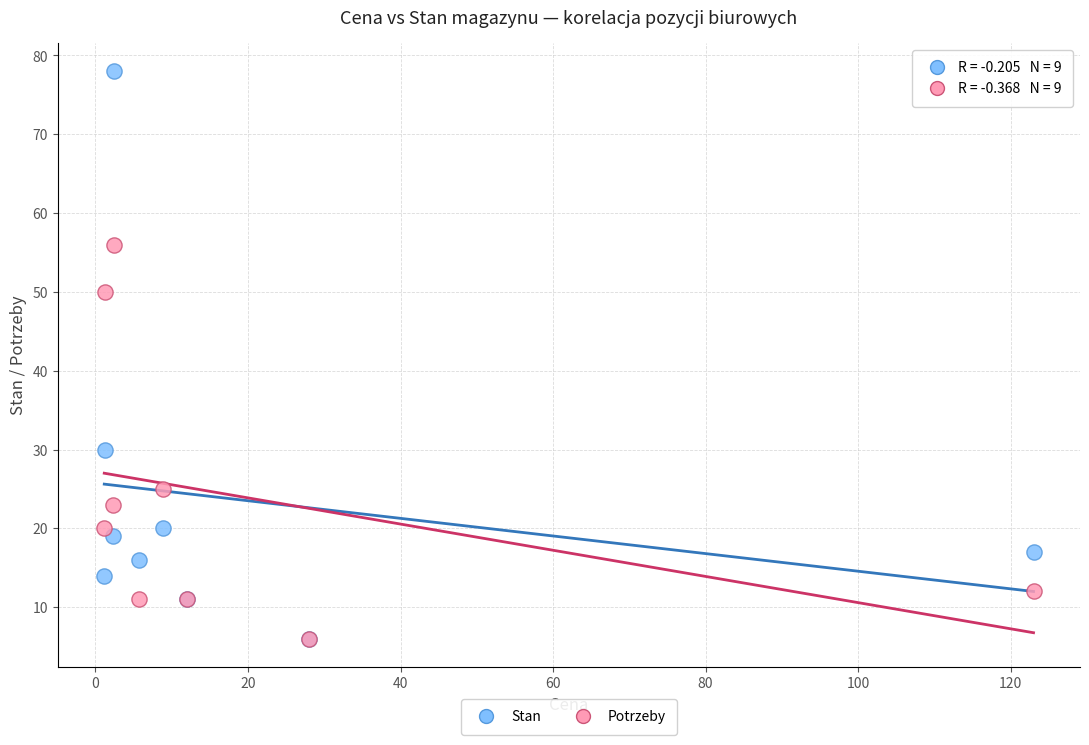

Across all series, what Y value is closest to 42?

50